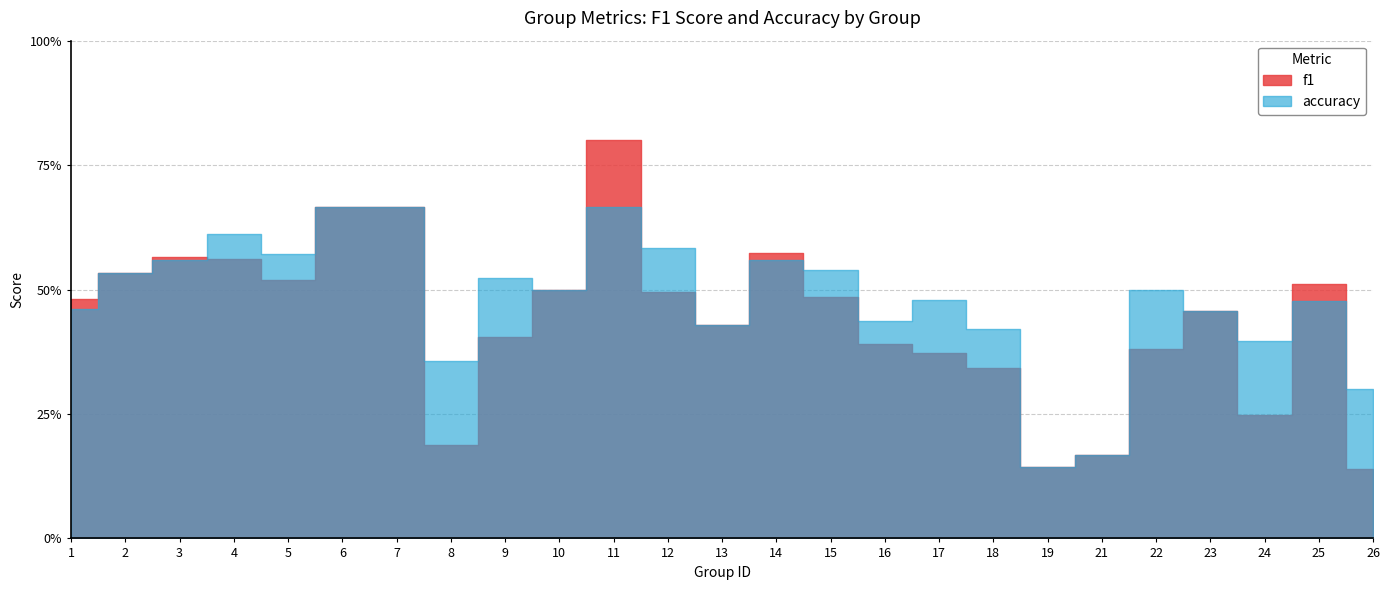

How many lines are shown in the chart?

2